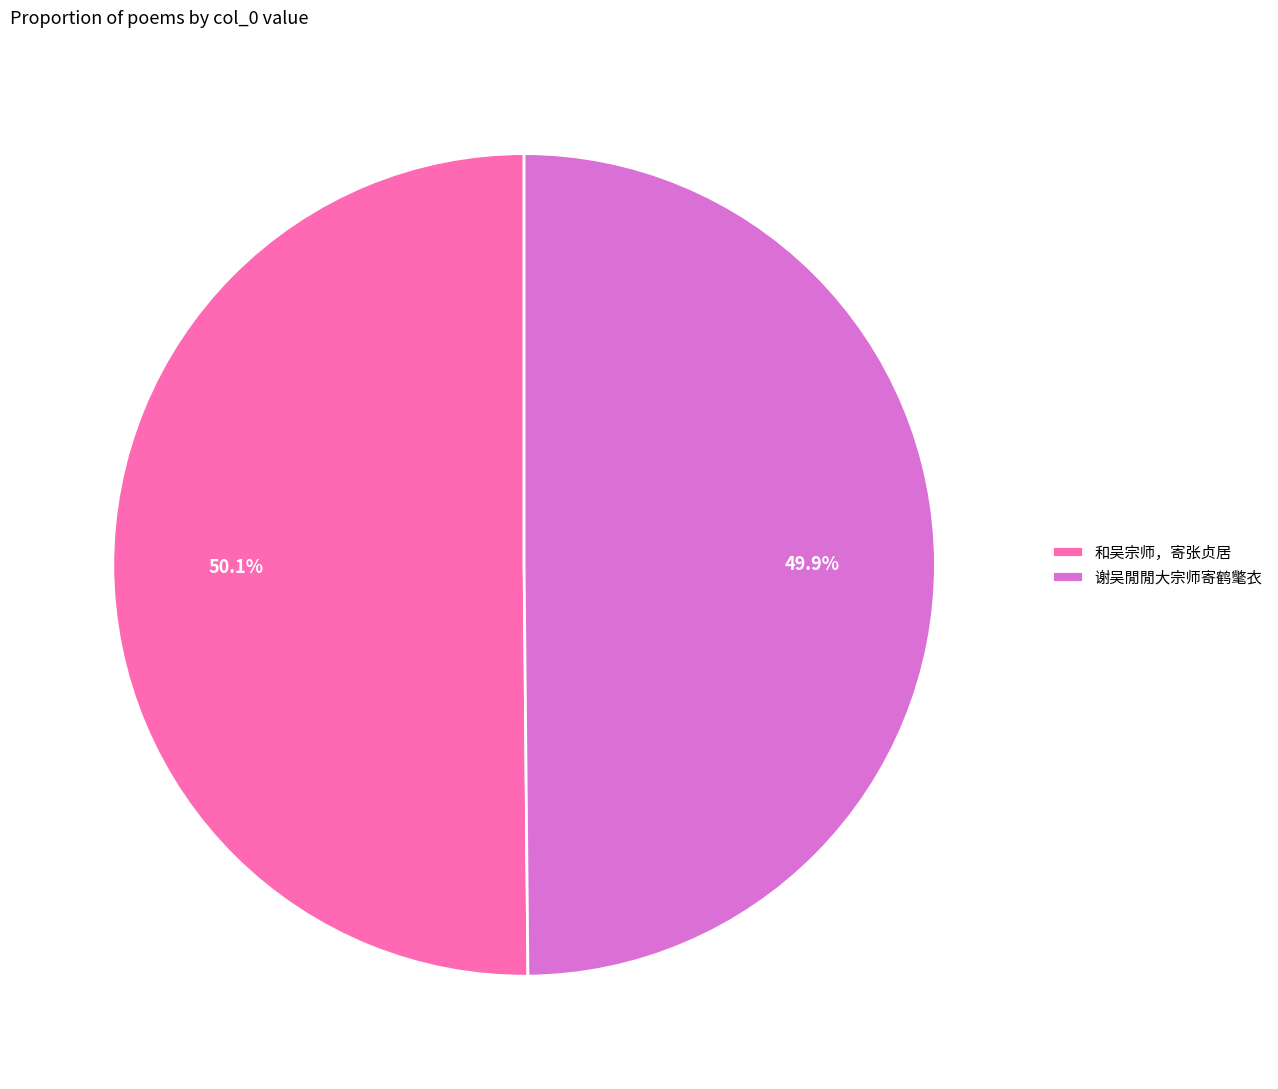

Count the number of slices in the pie.

2